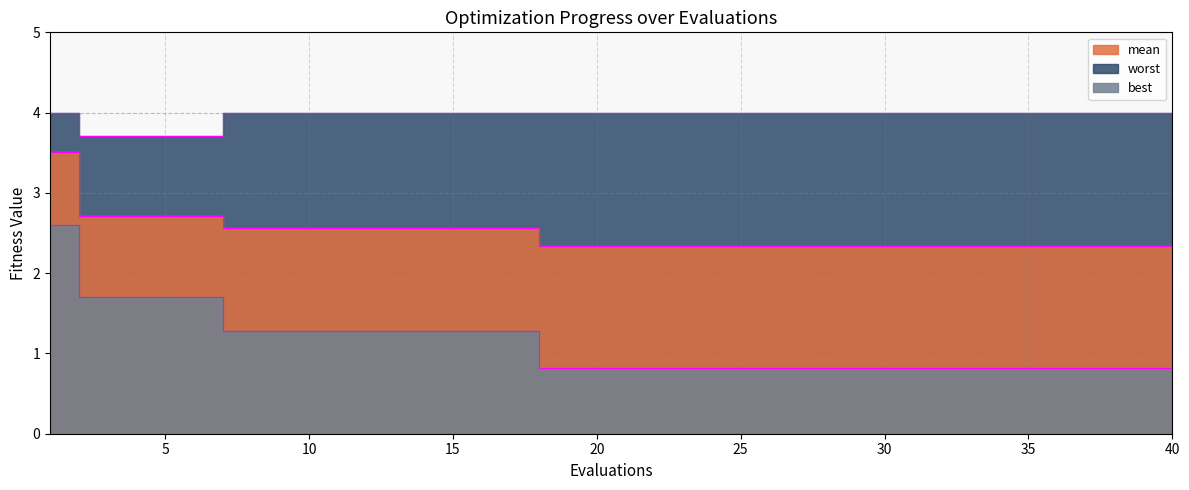

The value of best_line at 10 is 1.7. True or false?

False